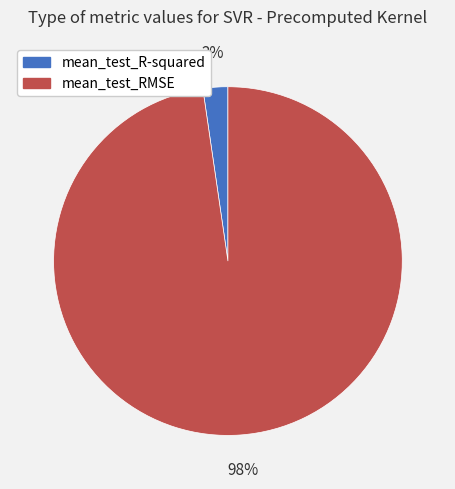

To the nearest percent, what portion does mean_test_R-squared represent?

2%